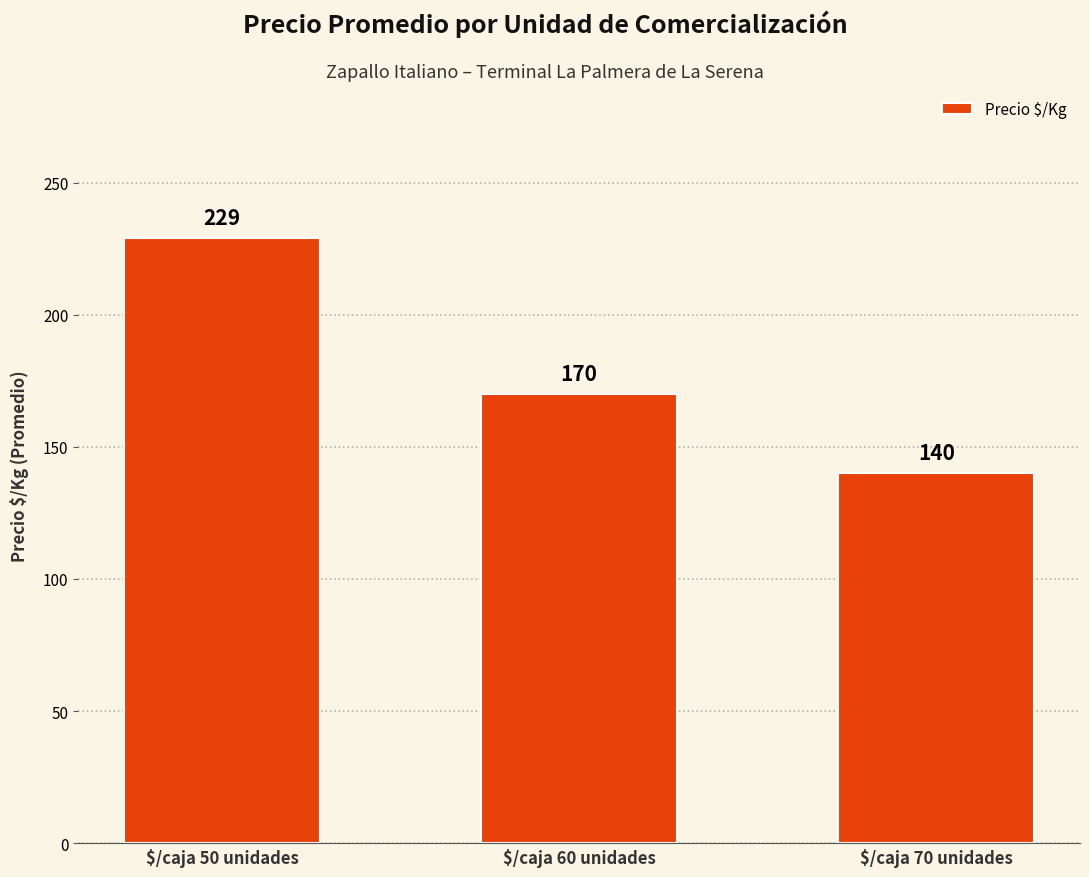

What is the average value?

180